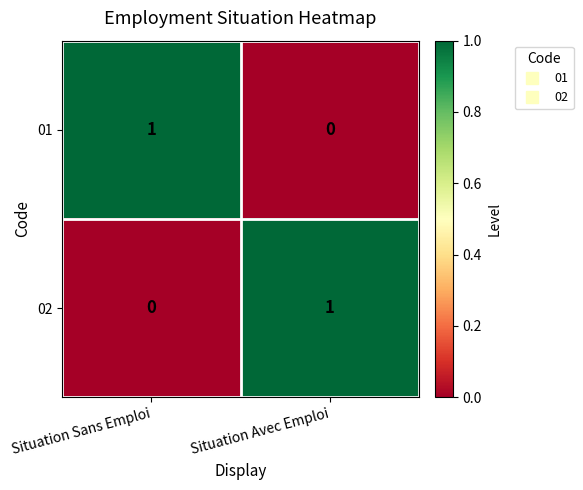

Rank the categories by 01 value from highest to lowest.

Situation Sans Emploi, Situation Avec Emploi